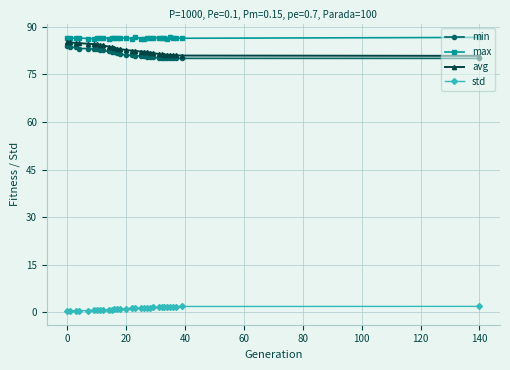

What is the highest value of the std series?

1.9